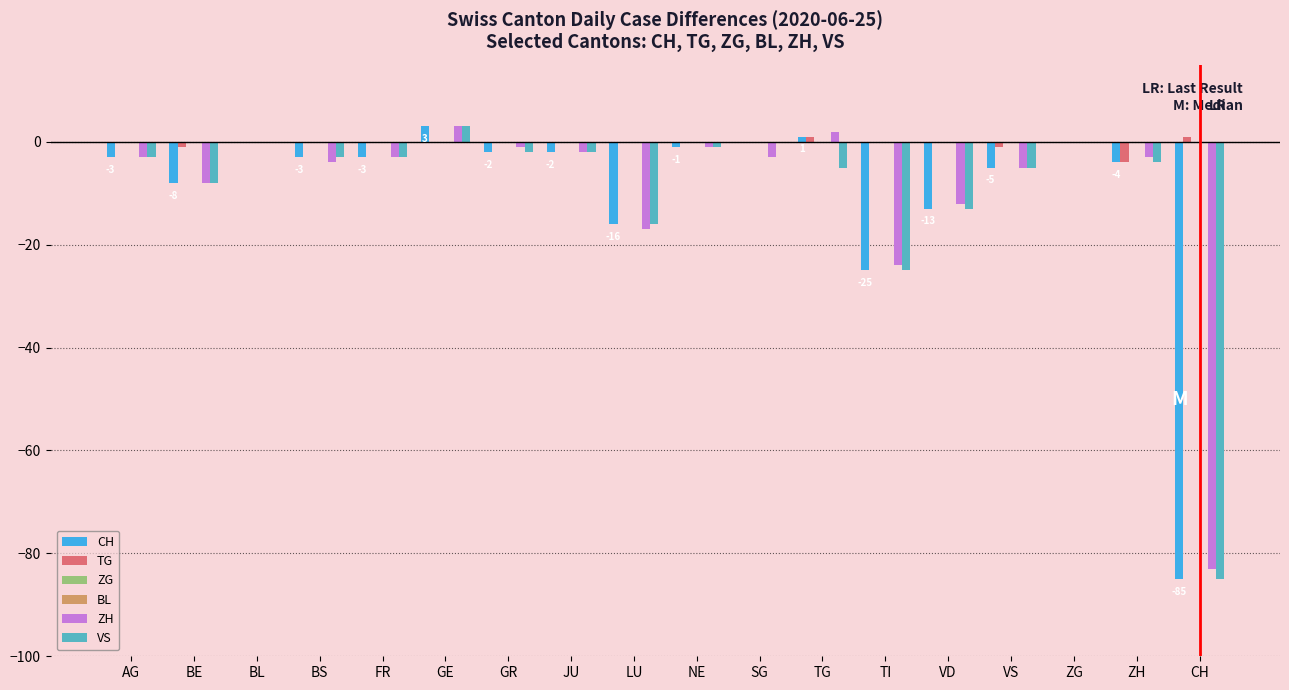

Rank the categories by BL value from highest to lowest.

AG, BE, BL, BS, FR, GE, GR, JU, LU, NE, SG, TG, TI, VD, VS, ZG, ZH, CH